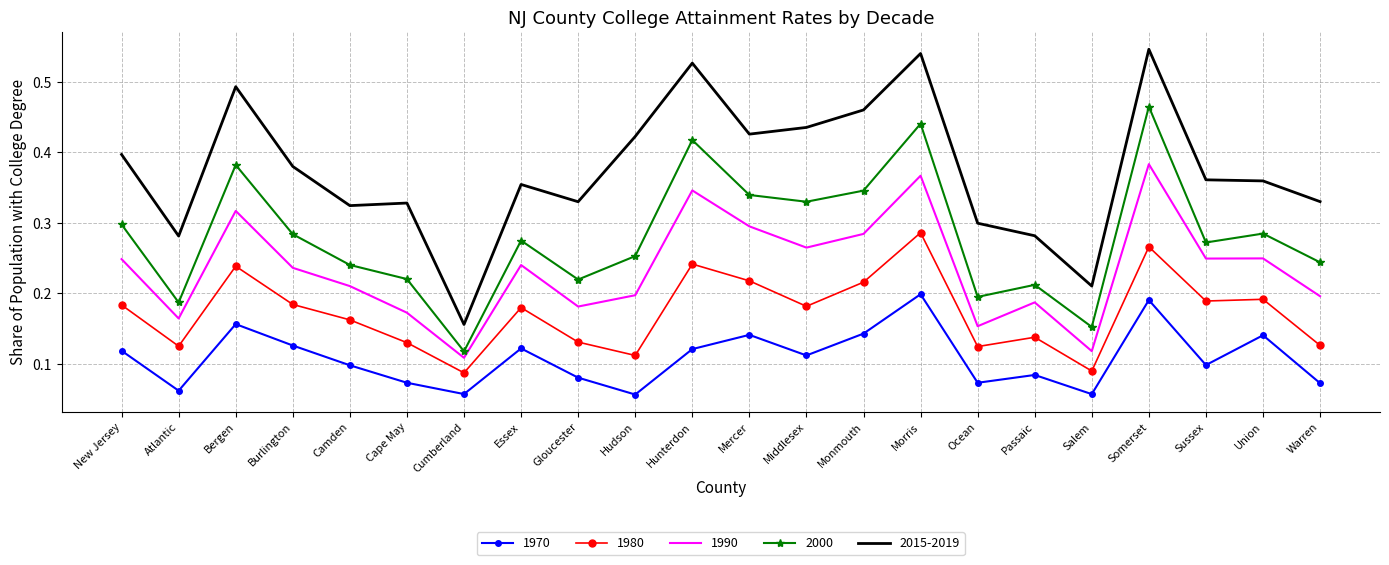

Between Burlington and Cape May, which series saw the biggest shift?

1990